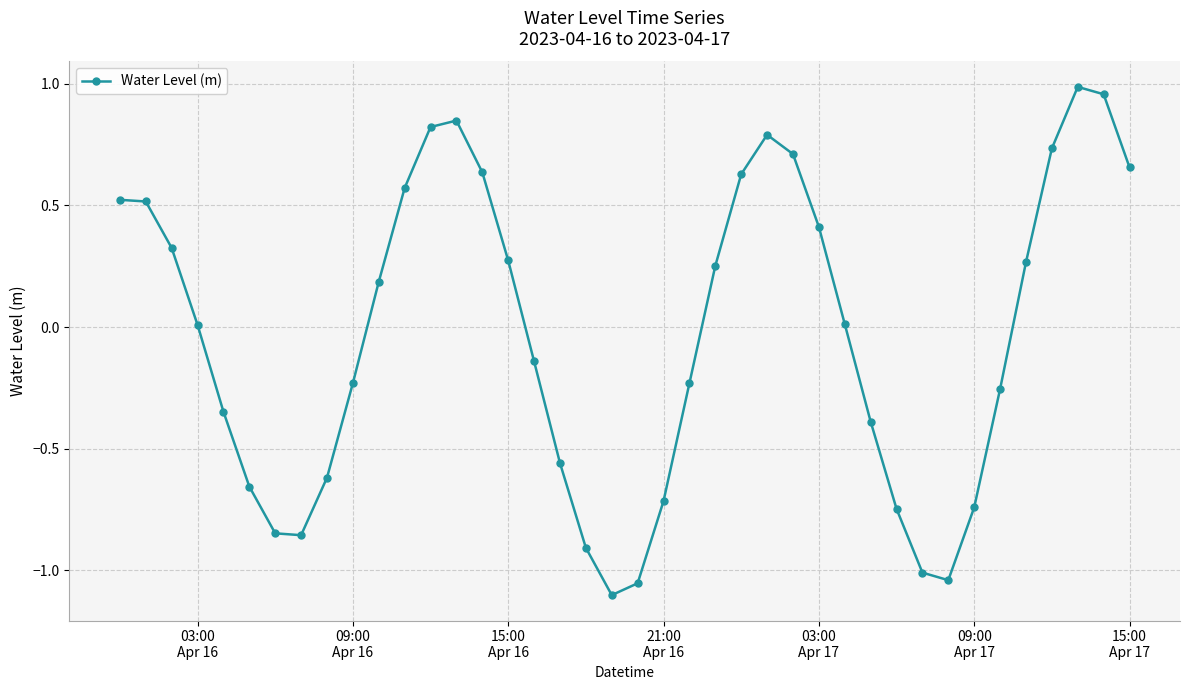

What is the difference between the maximum and minimum values?

2.1